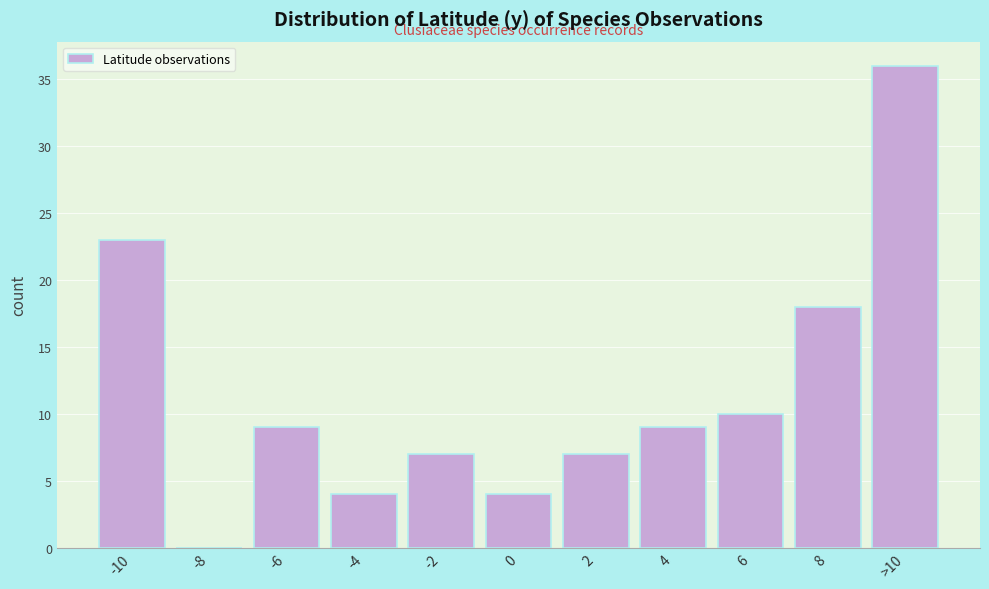

Reading left to right, extract all data points from this chart.

-10=23	-8=0	-6=9	-4=4	-2=7	0=4	2=7	4=9	6=10	8=18	>10=36